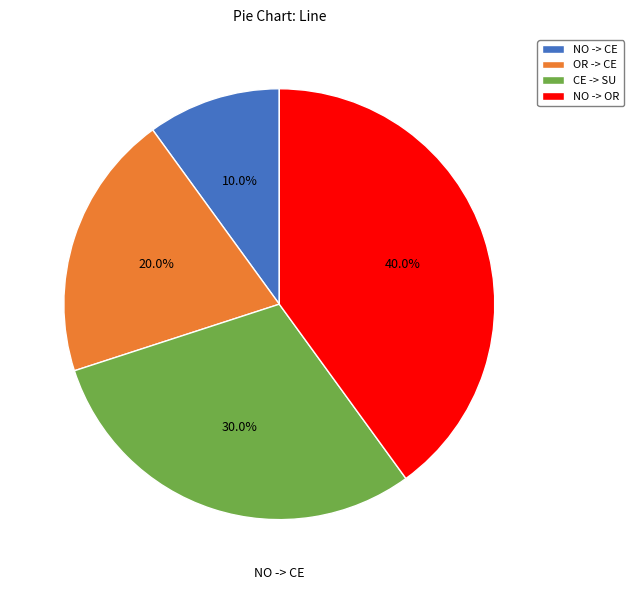

Which slice is the smallest?

NO -> CE